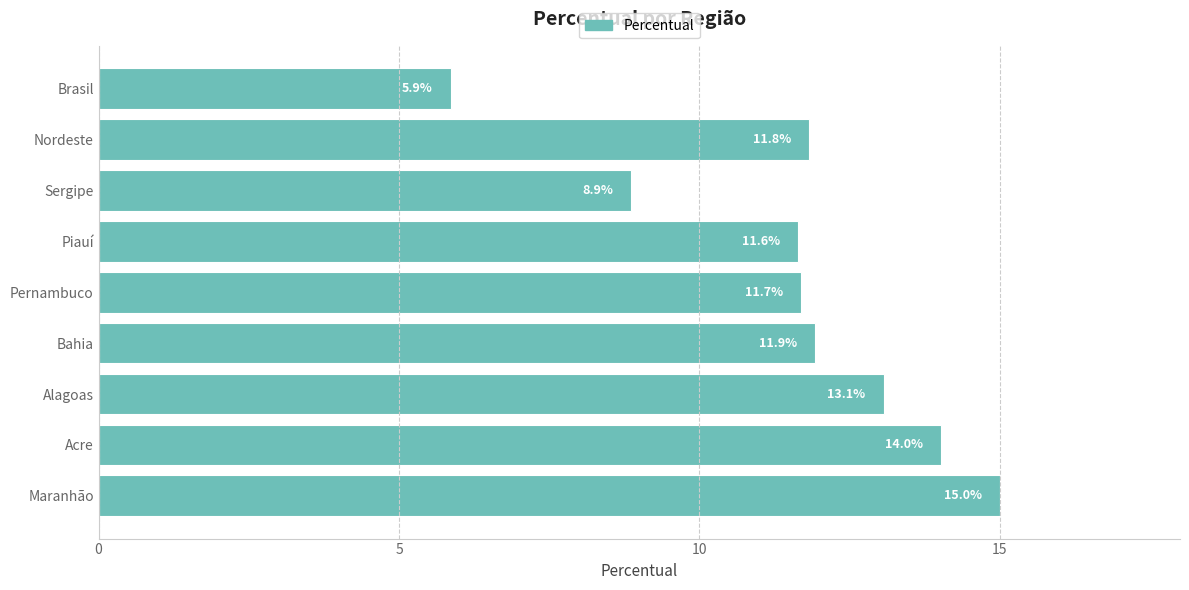

Which category has the lowest value across all series?

Brasil